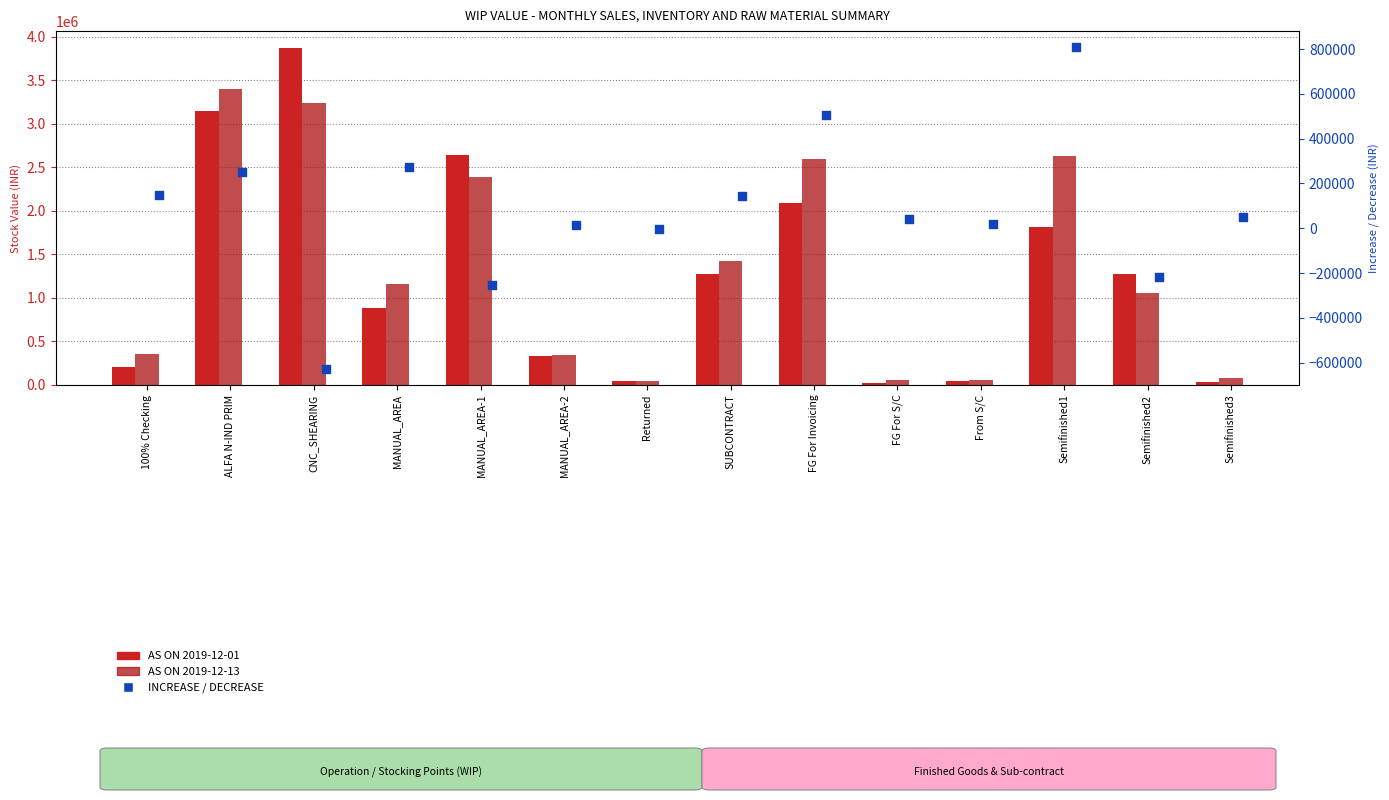

What are all the series names shown in the legend?

AS ON 2019-12-01, AS ON 2019-12-13, INCREASE / DECREASE